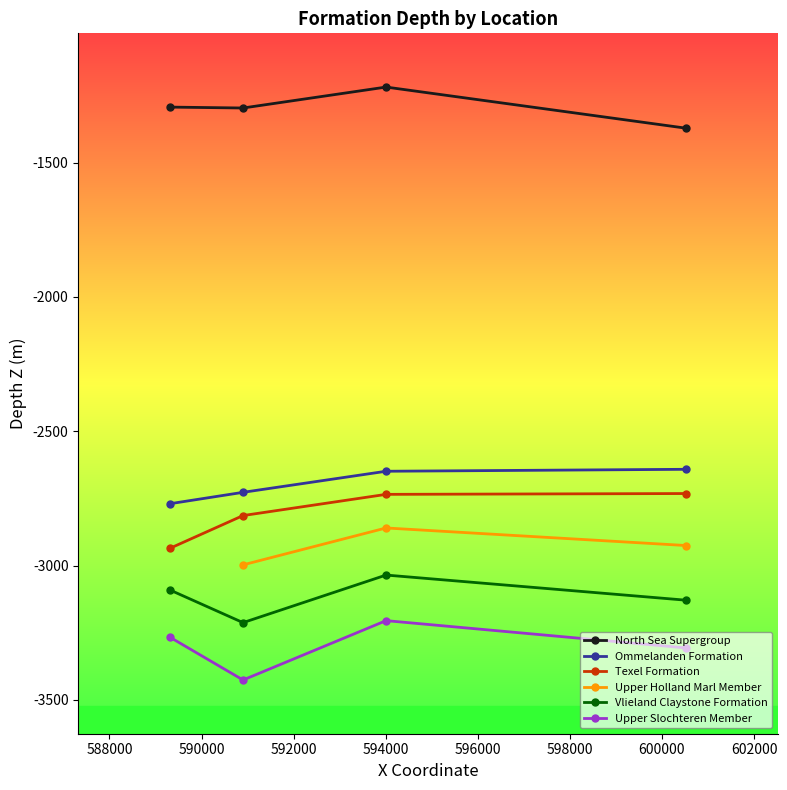

Which has a higher value, 589322 or 600518?

589322